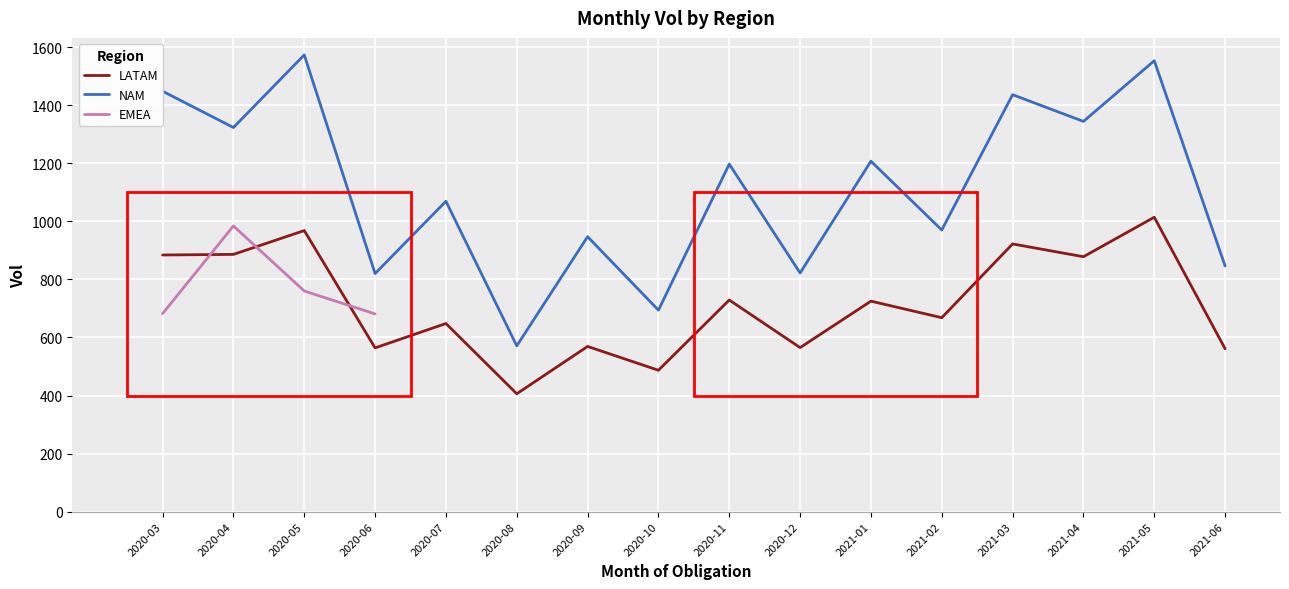

Between 2020-12 and 2021-03, which series saw the biggest shift?

NAM